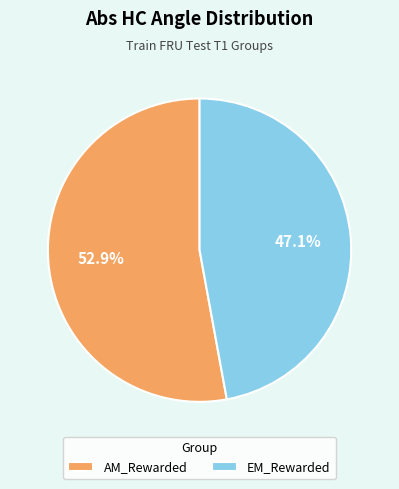

Combined, what portion of the pie is AM_Rewarded and EM_Rewarded?

100.0%